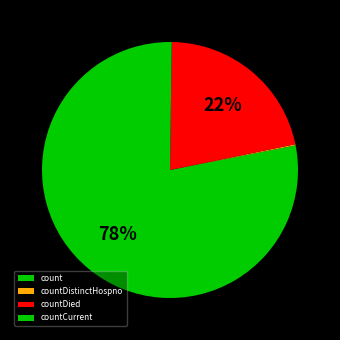

Approximately how many times larger is the value at count compared to countDied?

3.6